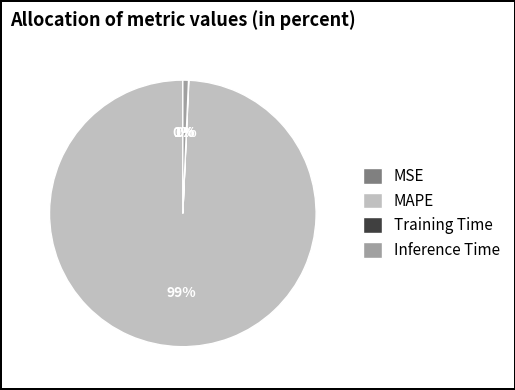

How much of the chart is everything except Training Time?

100.0%